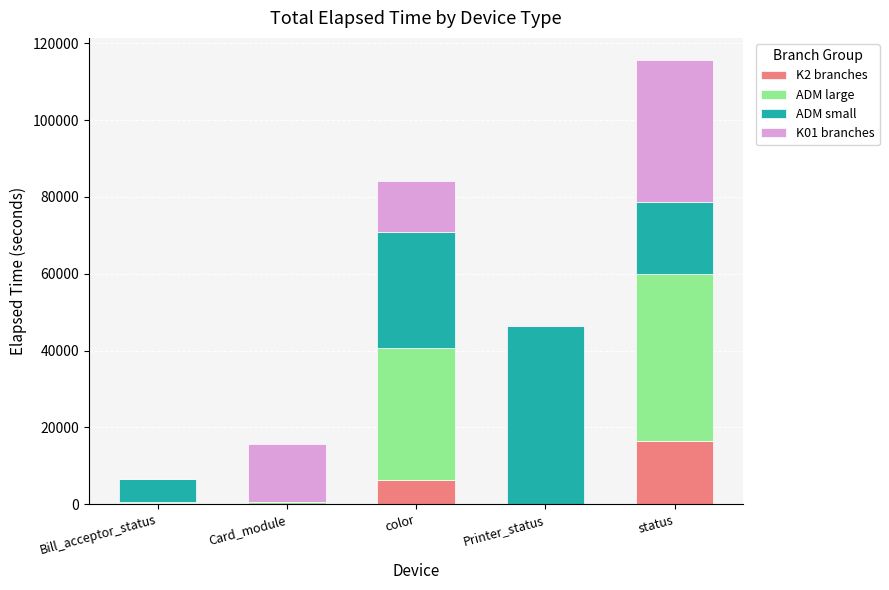

Which category has the highest value in the K2 branches series?

status